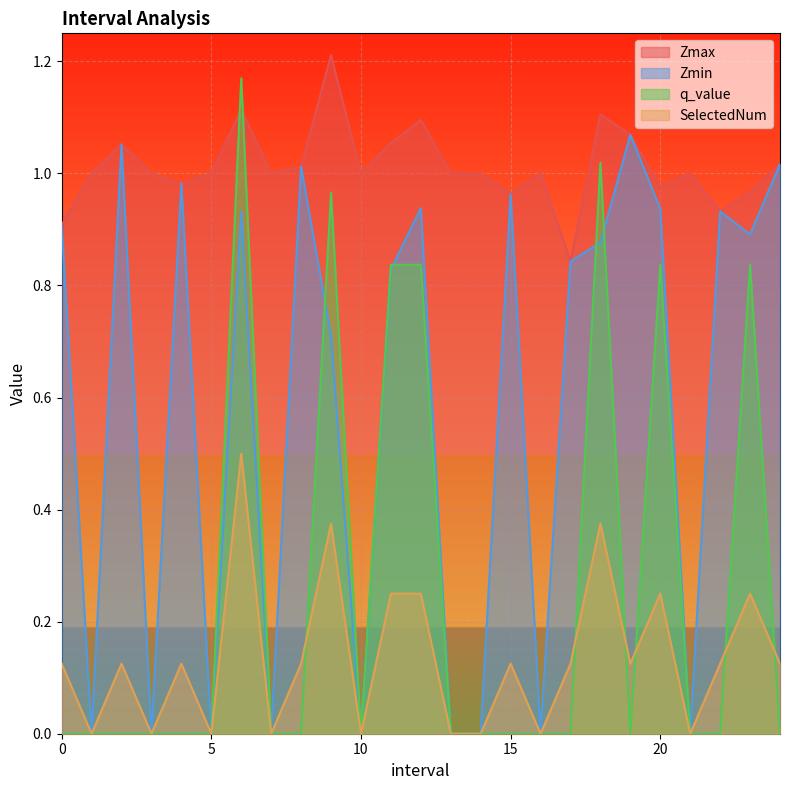

What are all the series names shown in the legend?

Zmax, Zmin, q_value, SelectedNum